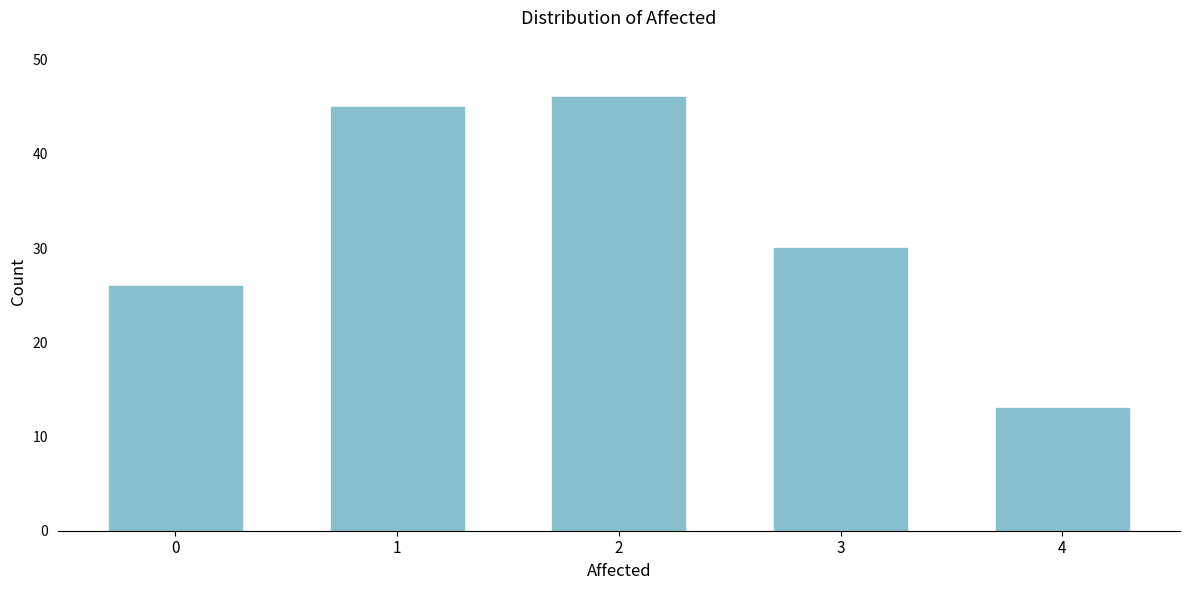

Reading right to left, extract all data points from this chart.

13	30	46	45	26